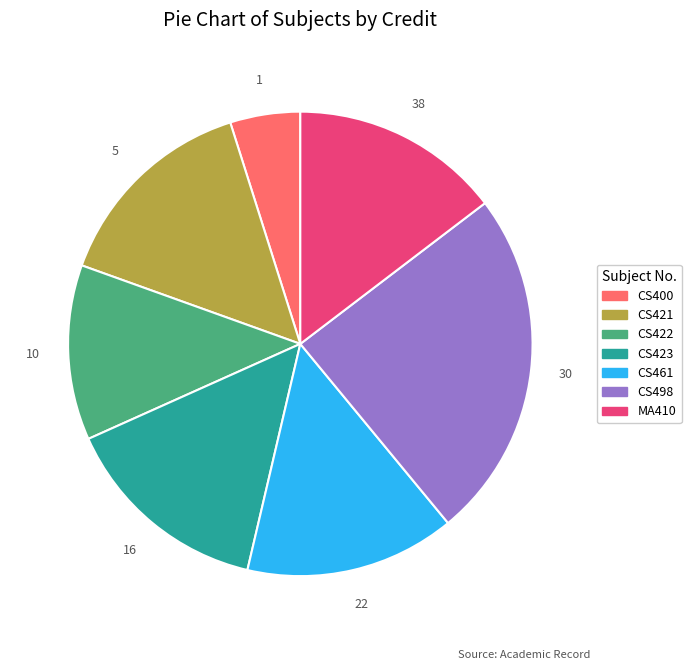

Is there any slice that represents more than half of the pie?

No